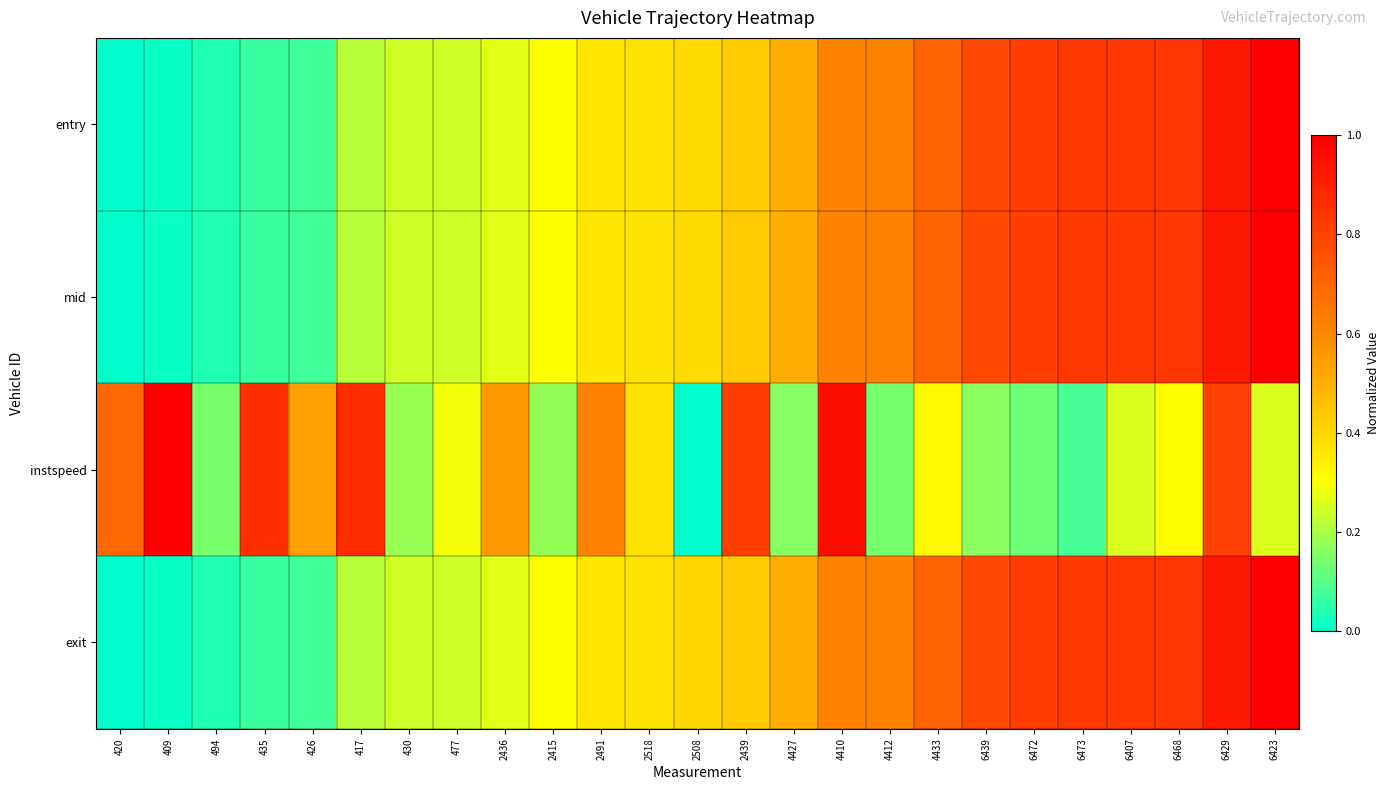

At 6429, list the series in order from largest to smallest.

entry, mid, exit, instspeed